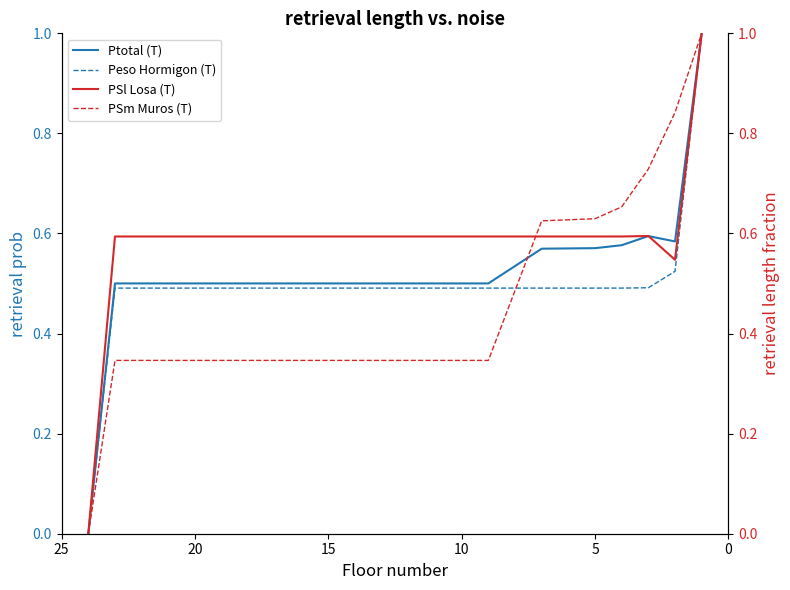

What is the greatest value displayed?

1.0